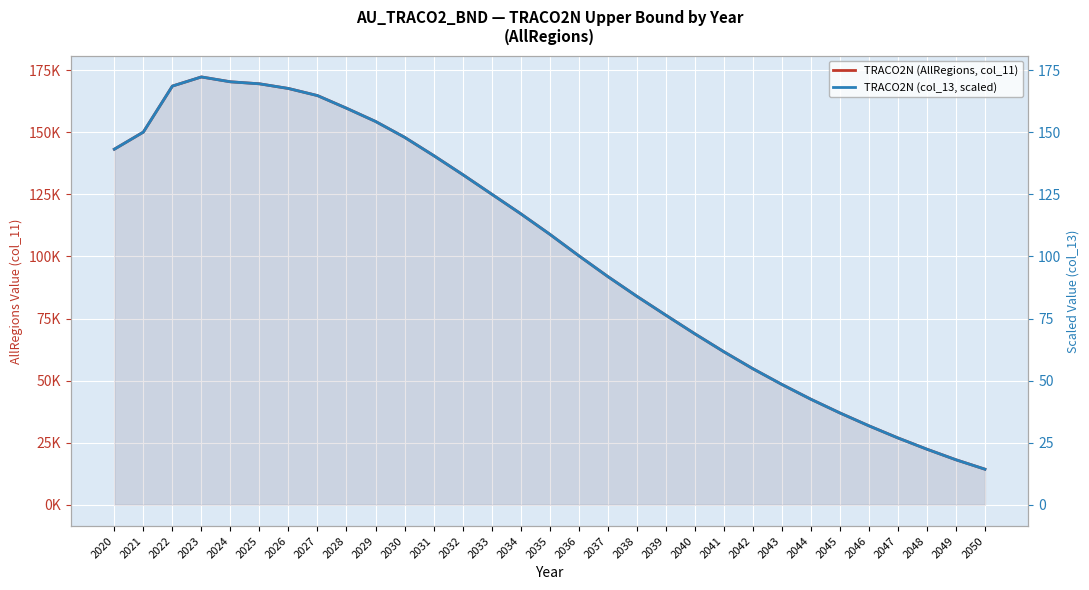

True or false: TRACO2N (col_13, scaled) and TRACO2N (AllRegions, col_11) intersect in this chart.

False